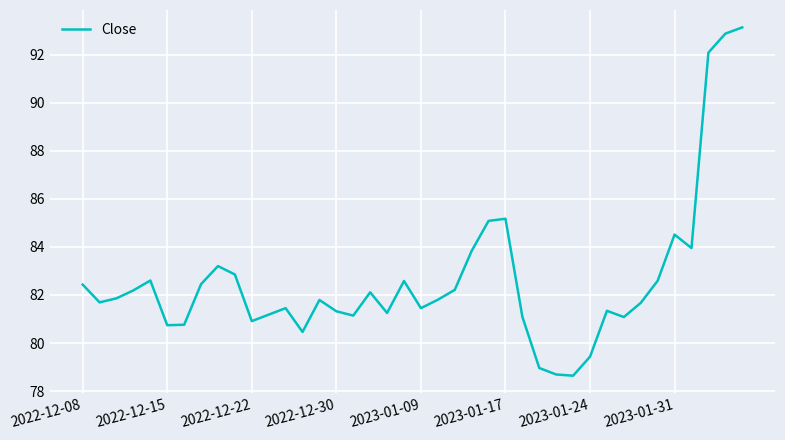

What is the maximum value shown in the chart?

93.1